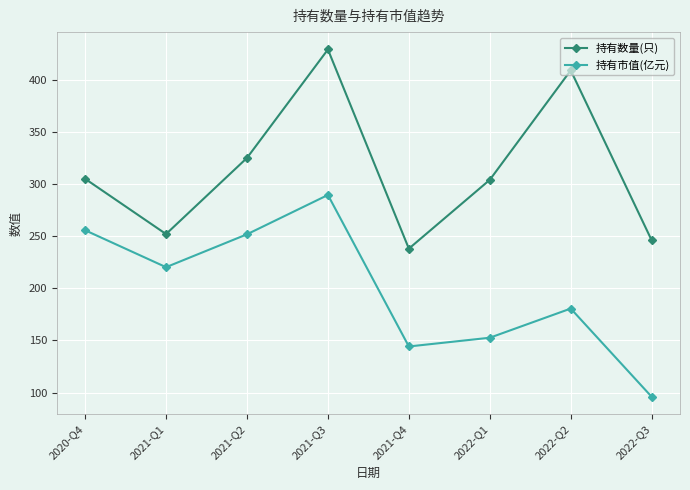

What is the greatest value displayed?

429.0